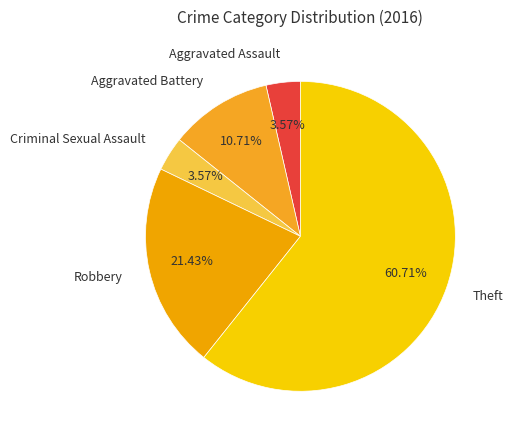

Which has a higher value, Theft or Robbery?

Theft